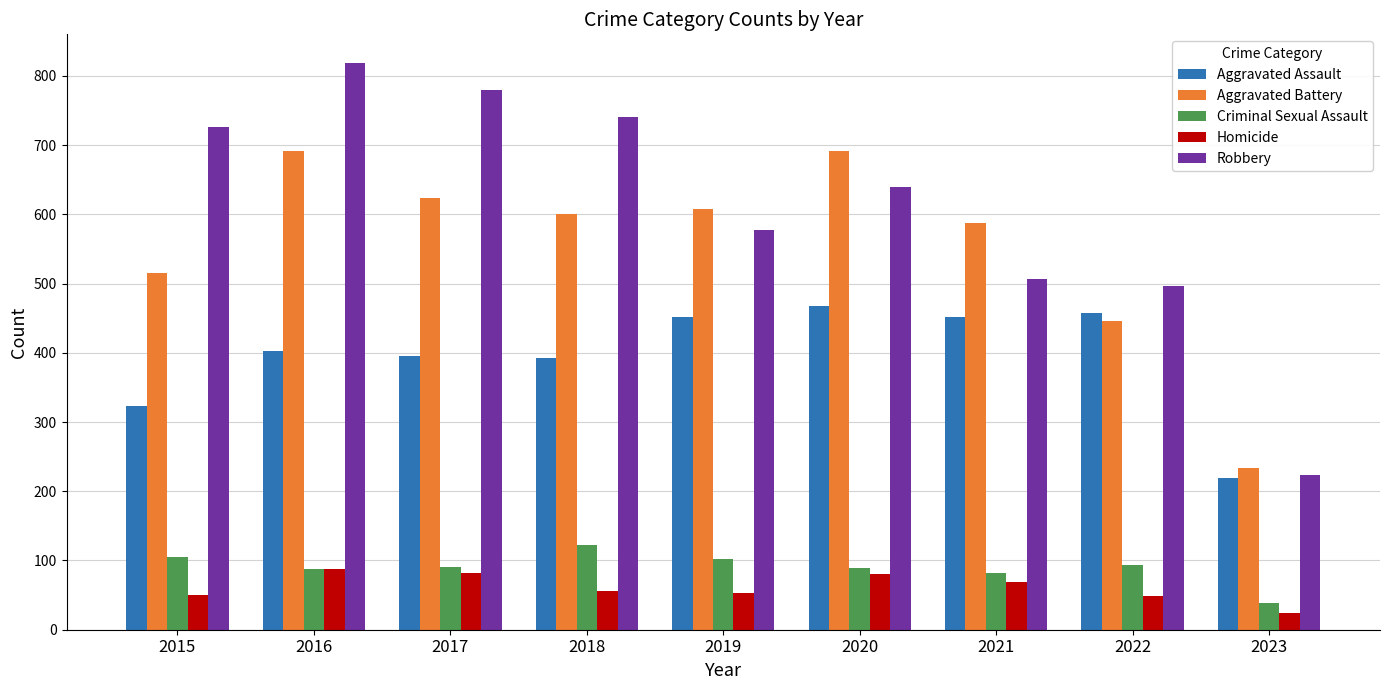

What is the difference between the second highest and minimum values in the Homicide series?

58